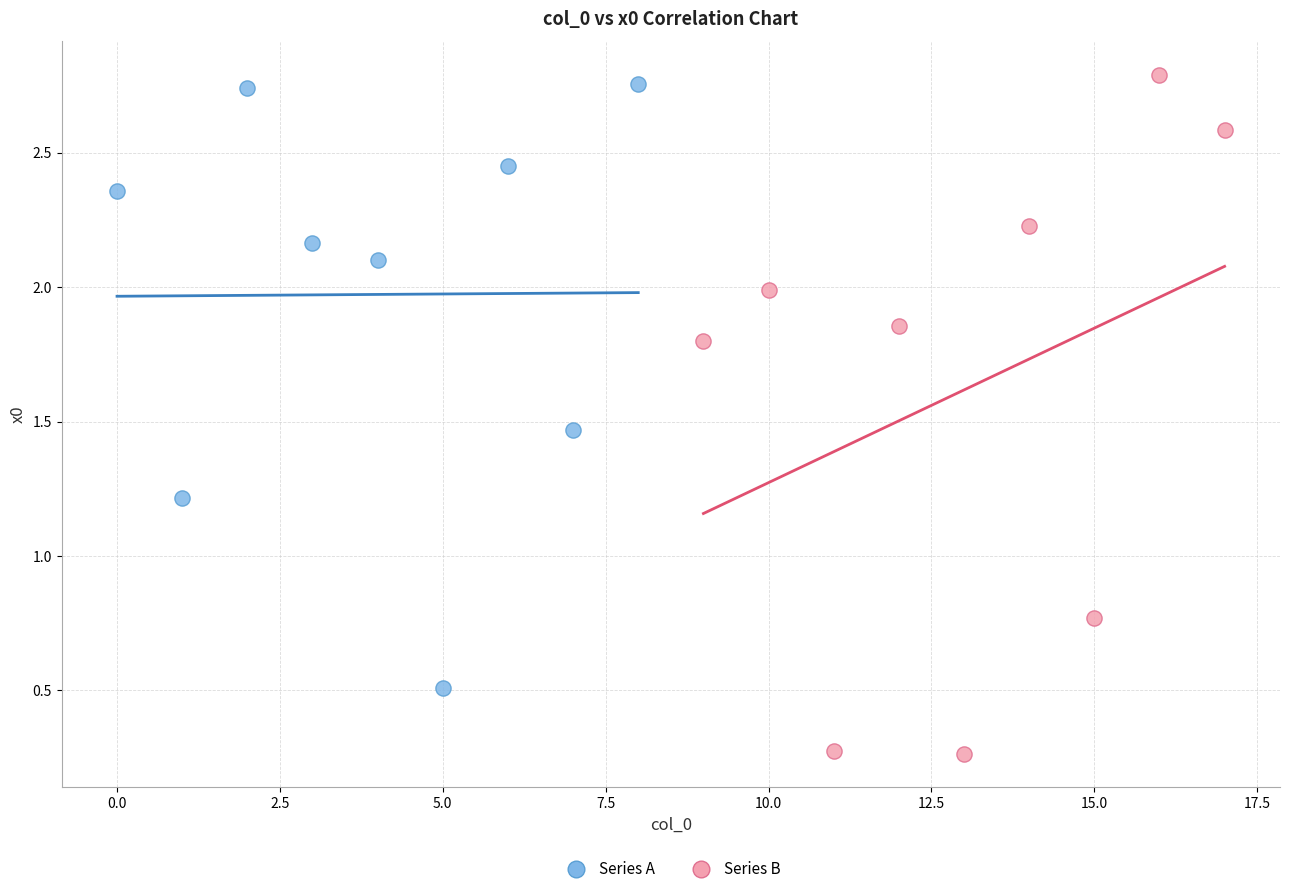

Which series has the widest spread of Y values?

Series B